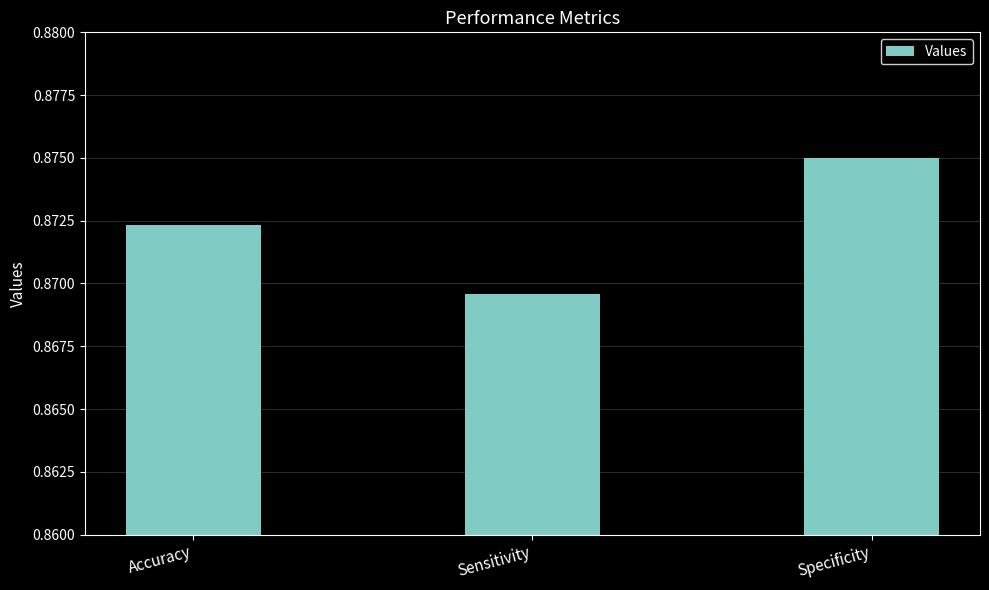

How many bars are there in total?

3